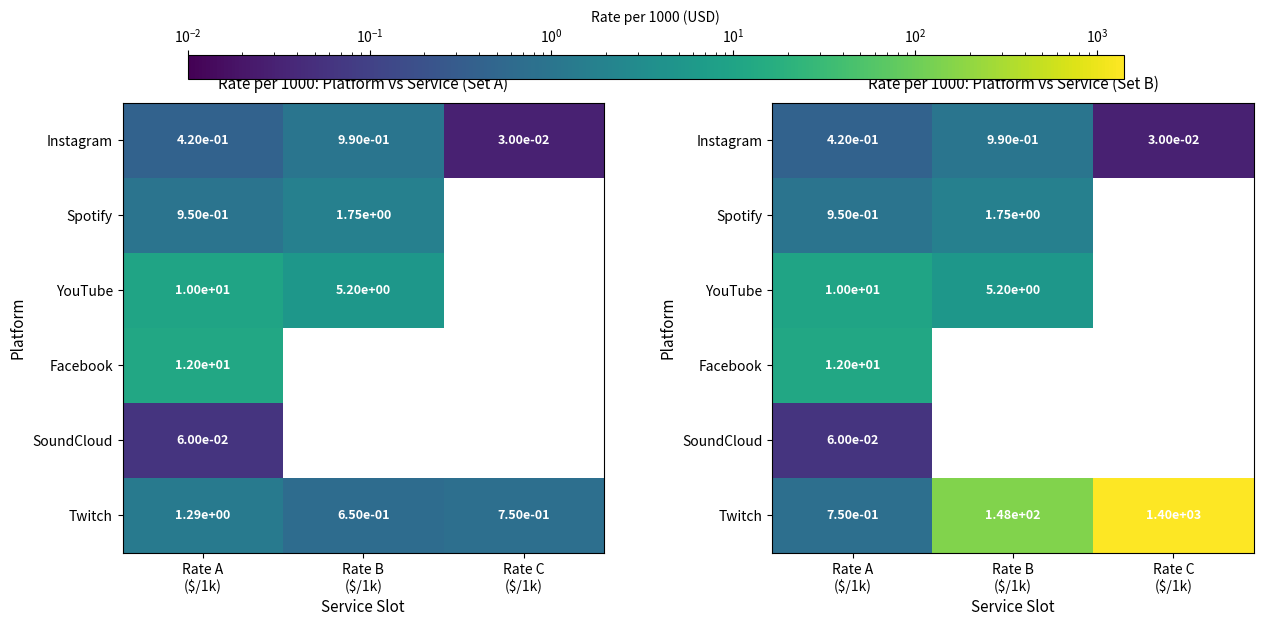

At which label is Instagram closest to 0?

Rate C ($/1k)